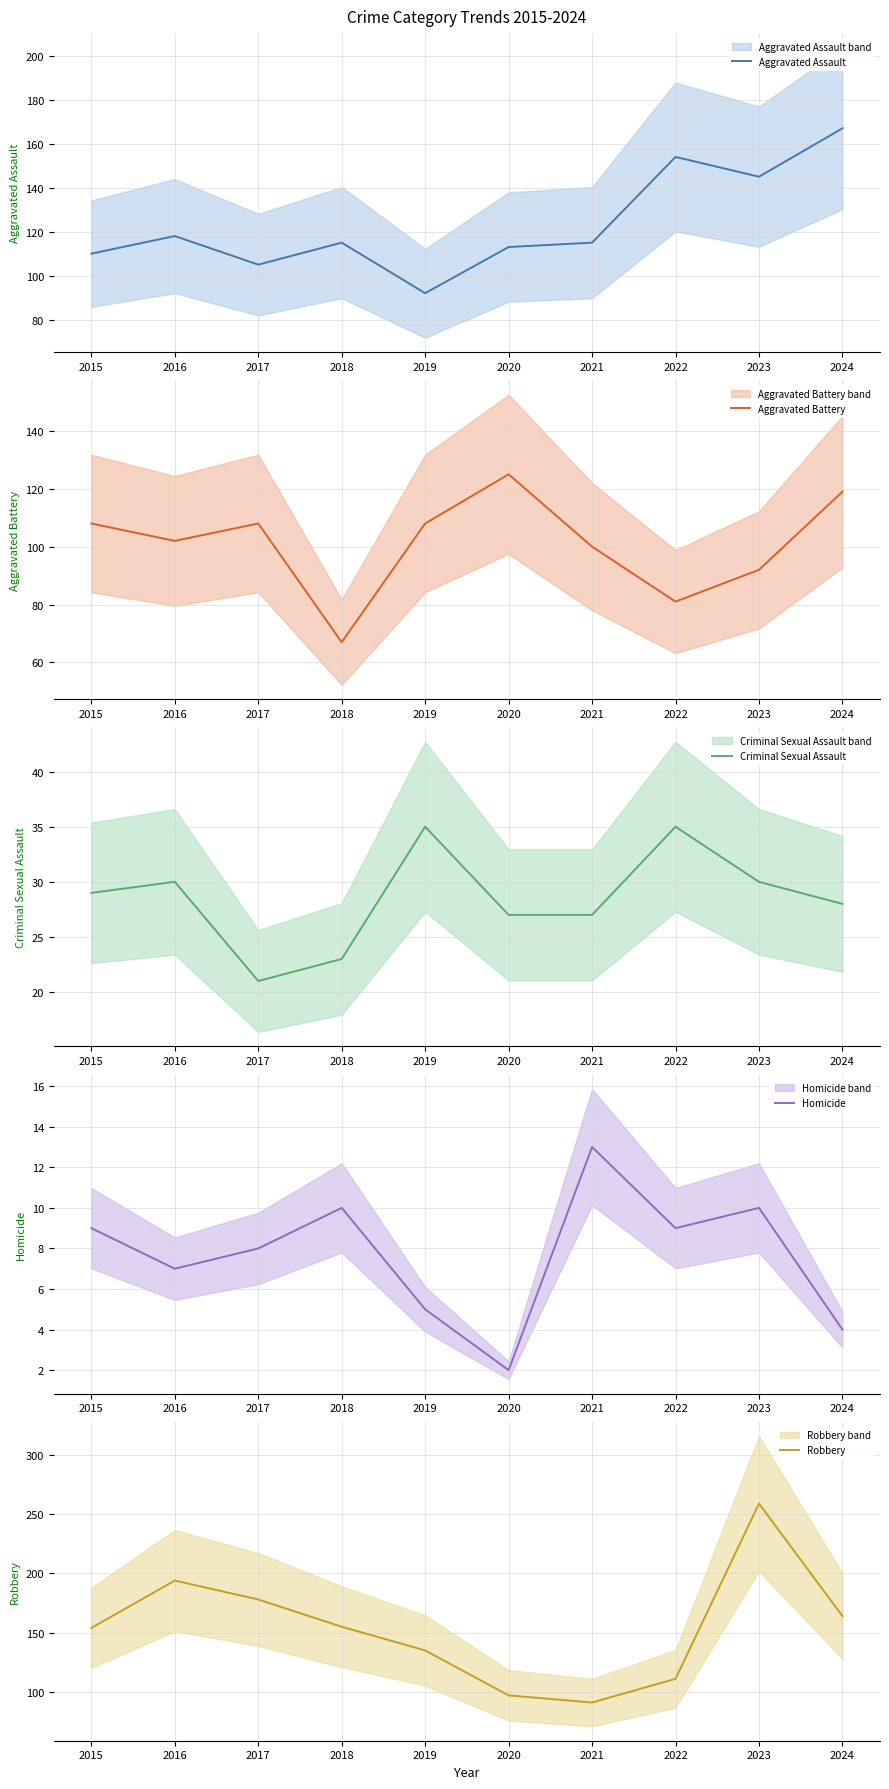

True or false: Aggravated Assault and Homicide intersect in this chart.

False